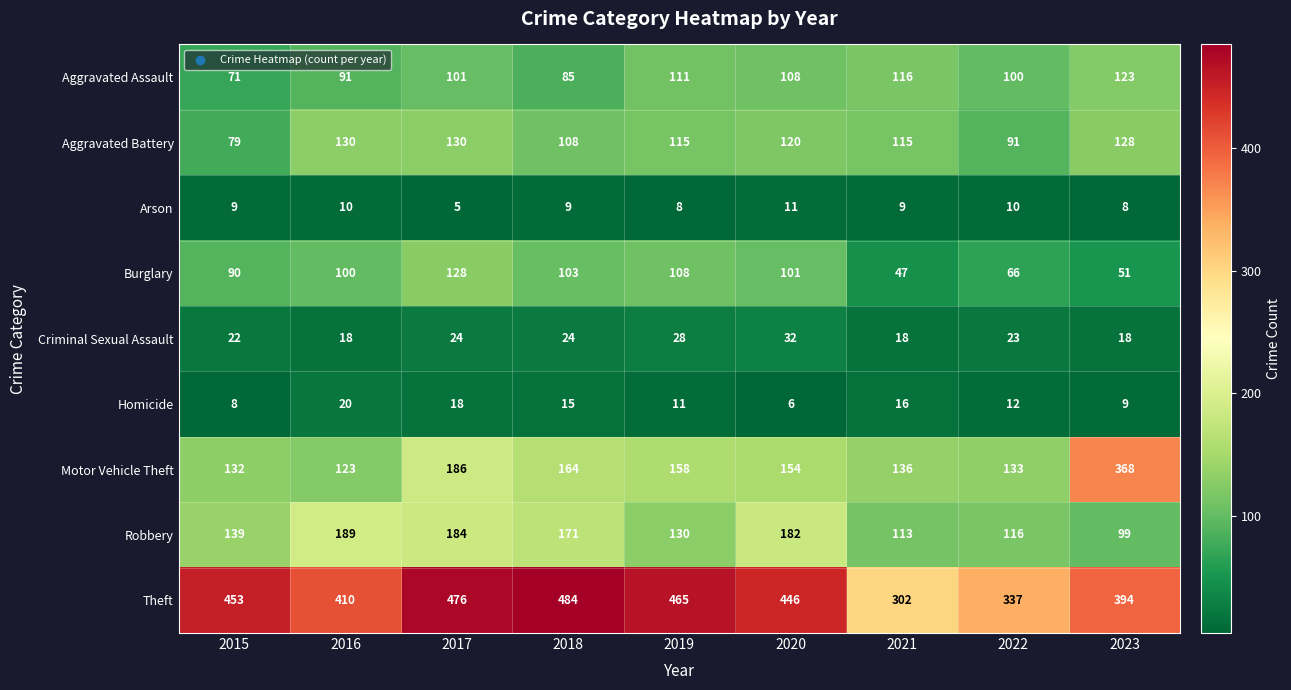

At how many categories does at least one series exceed 292?

9